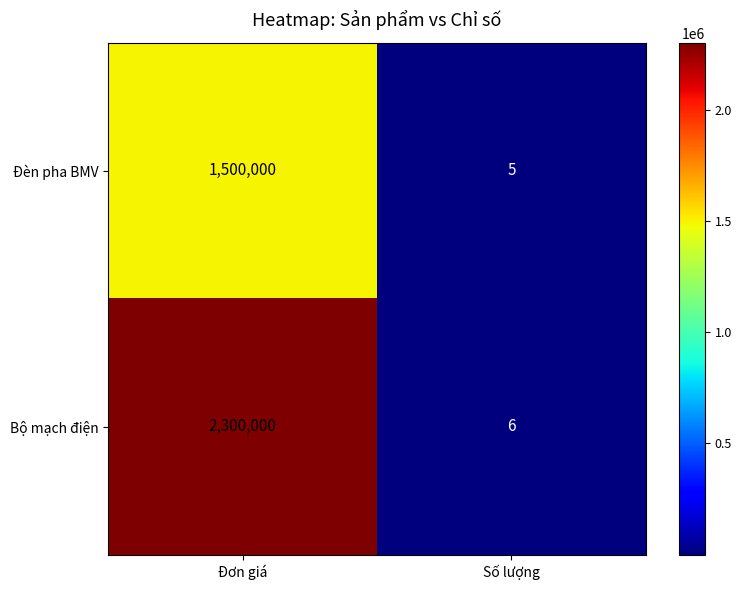

Which series has the largest total across all categories?

Bộ mạch điện